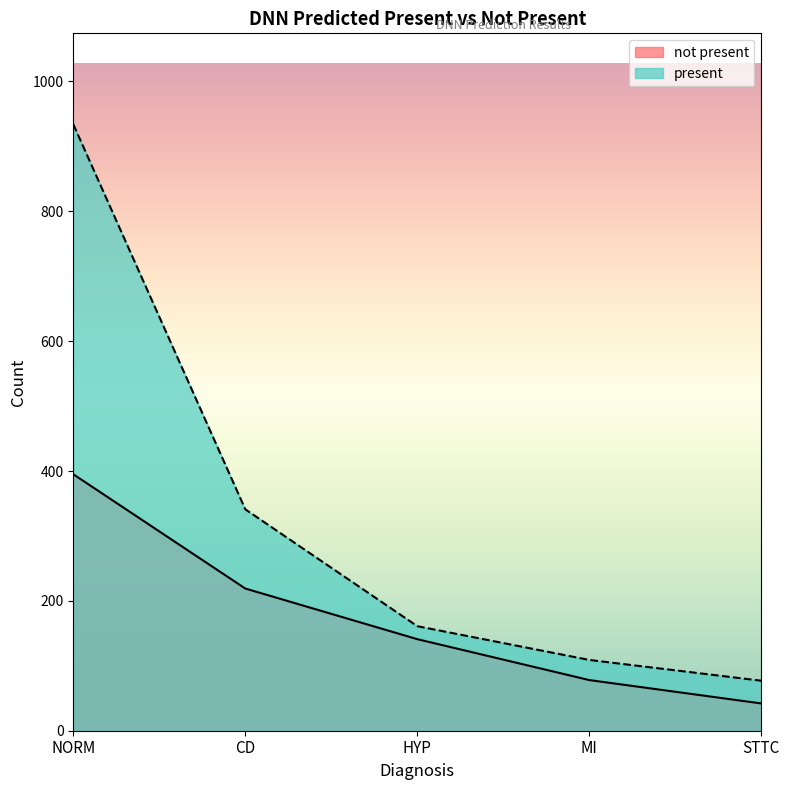

Which series has the widest spread of values?

present